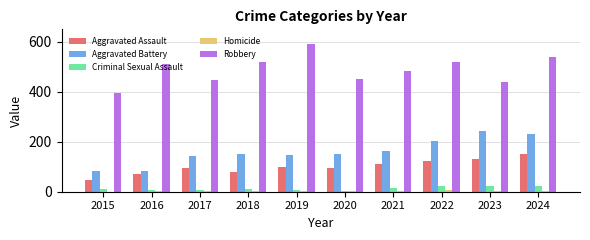

How many groups of bars are there?

10